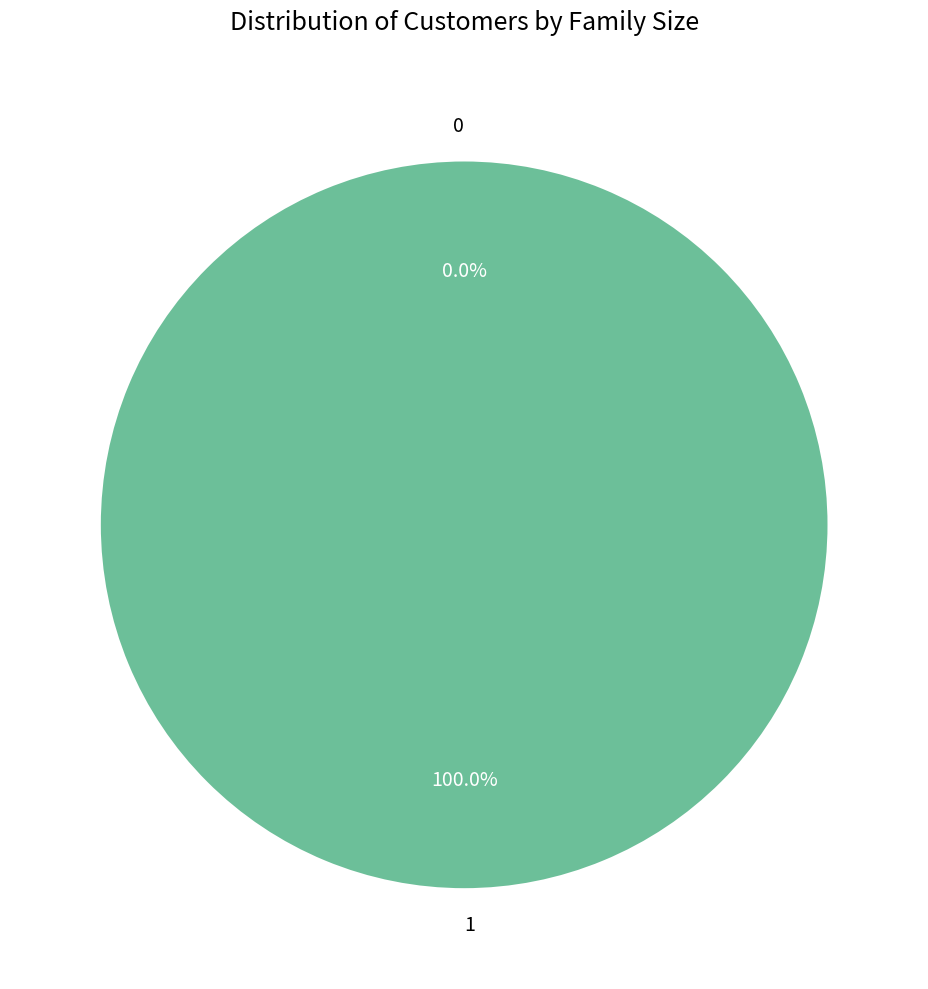

What is the change in value from 0 to 1?

+1